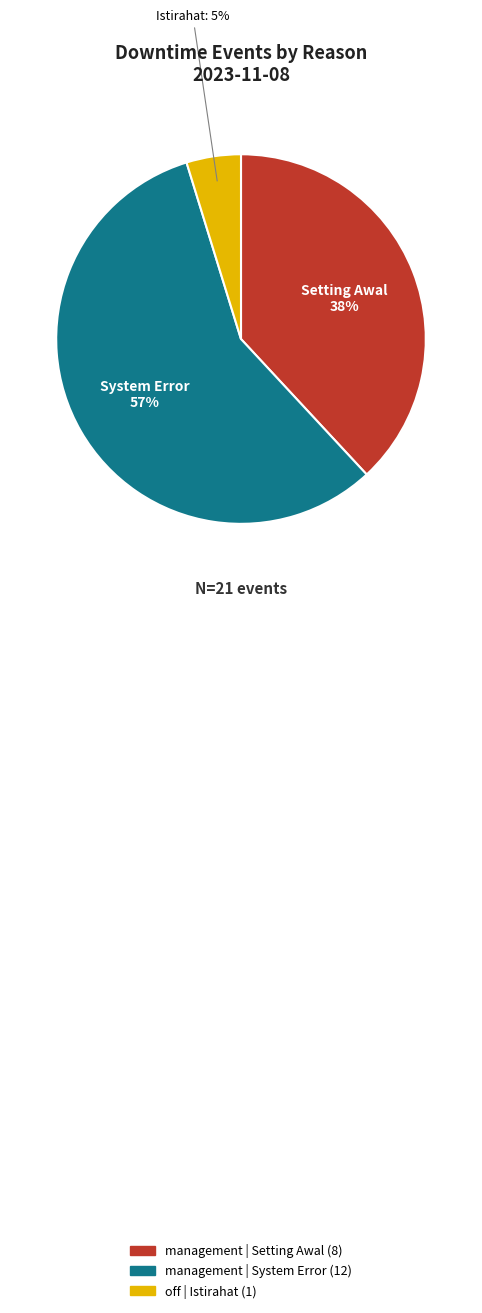

To the nearest percent, what is the average slice percentage?

33%